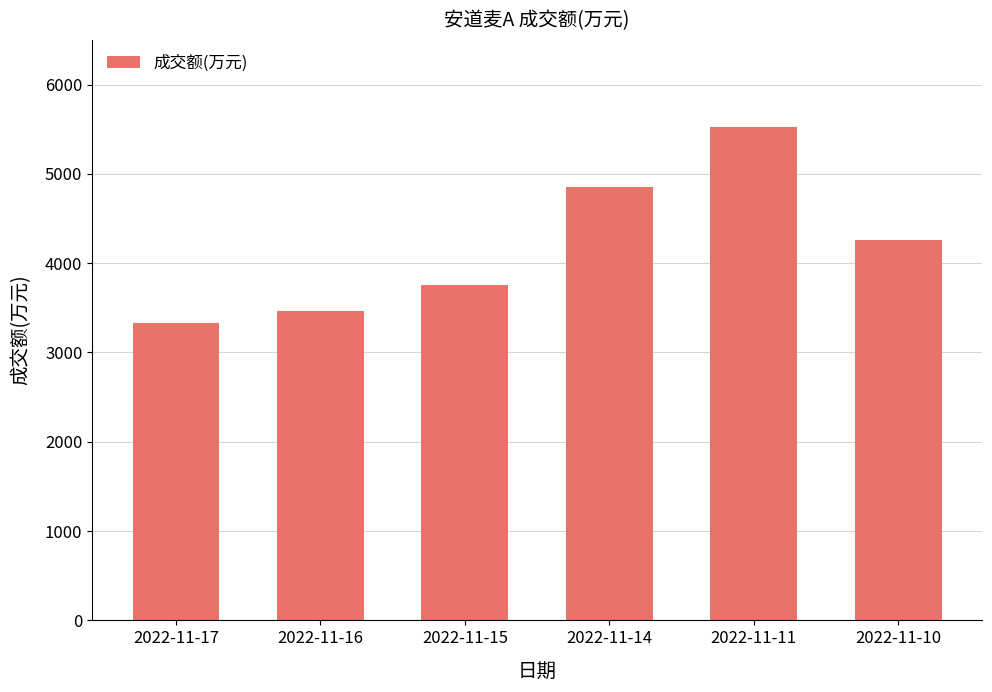

Rank the categories by value from lowest to highest.

2022-11-17, 2022-11-16, 2022-11-15, 2022-11-10, 2022-11-14, 2022-11-11